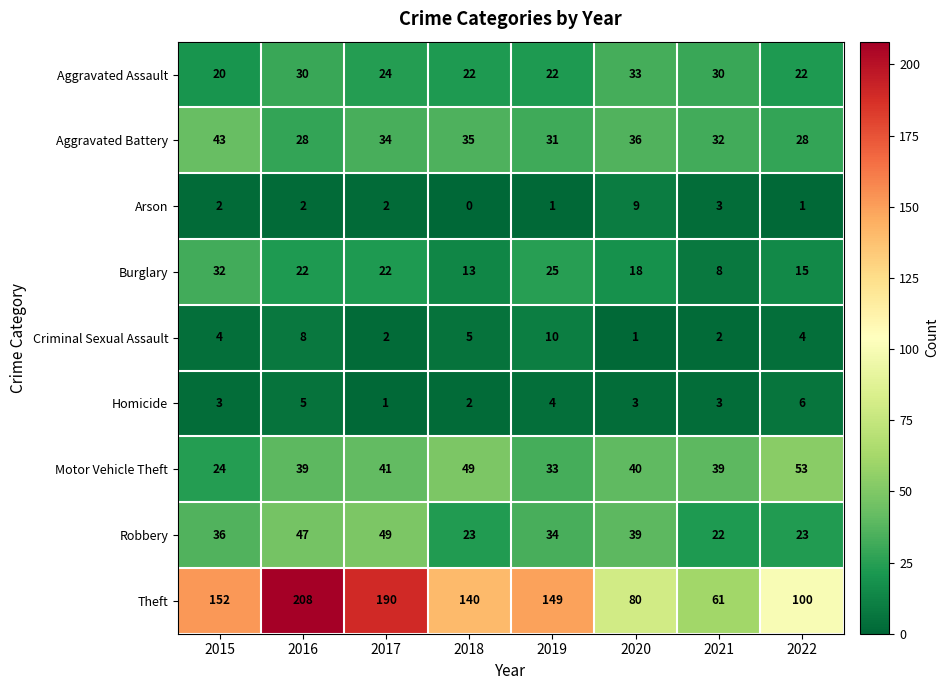

List the series in order of their peak value, highest first.

Theft, Motor Vehicle Theft, Robbery, Aggravated Battery, Aggravated Assault, Burglary, Criminal Sexual Assault, Arson, Homicide